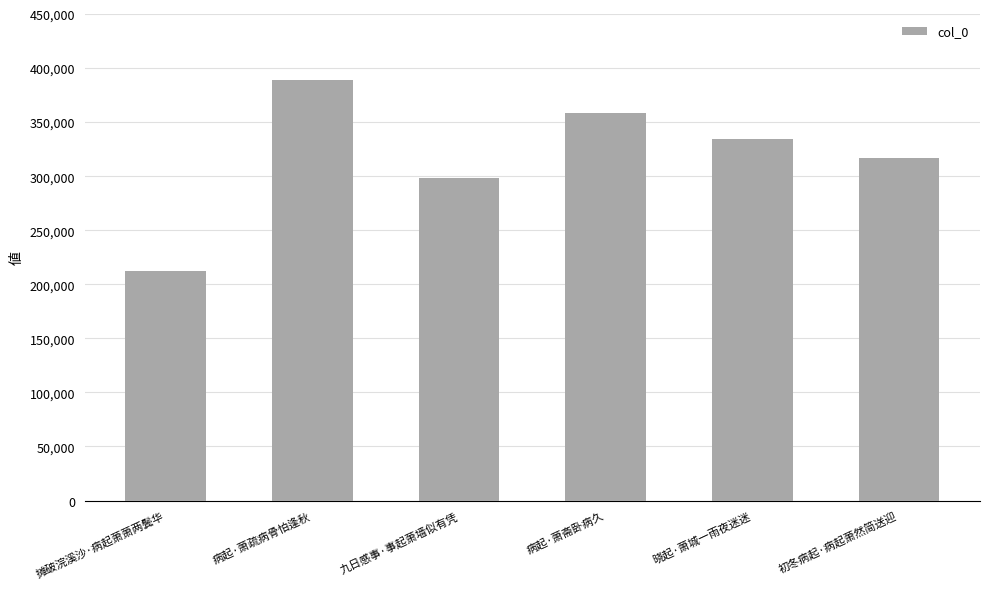

What is the average value?

318264